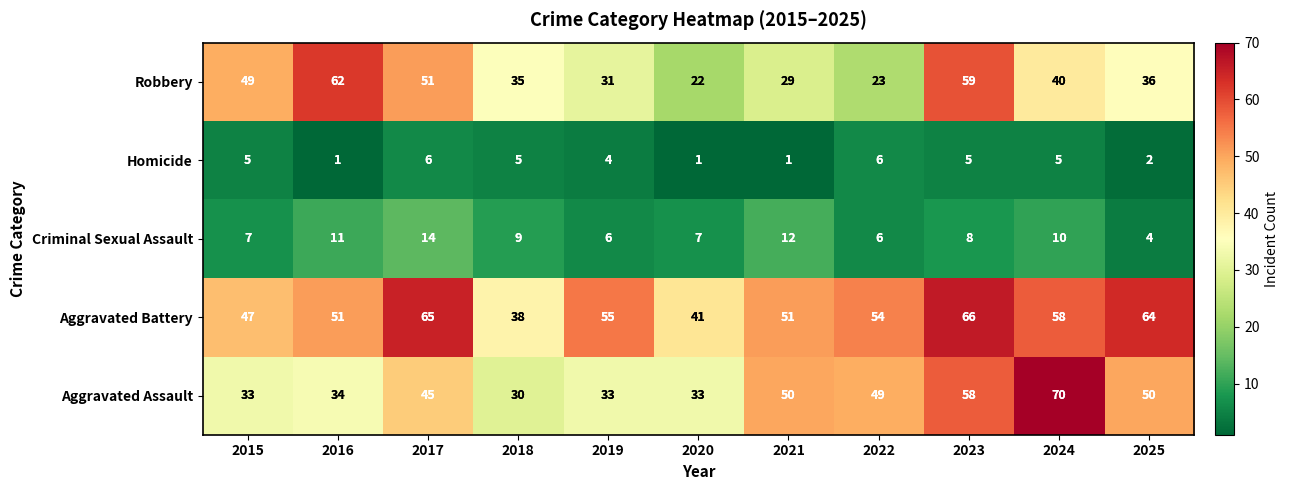

What is the difference between the second highest and second lowest values in the Aggravated Assault series?

25